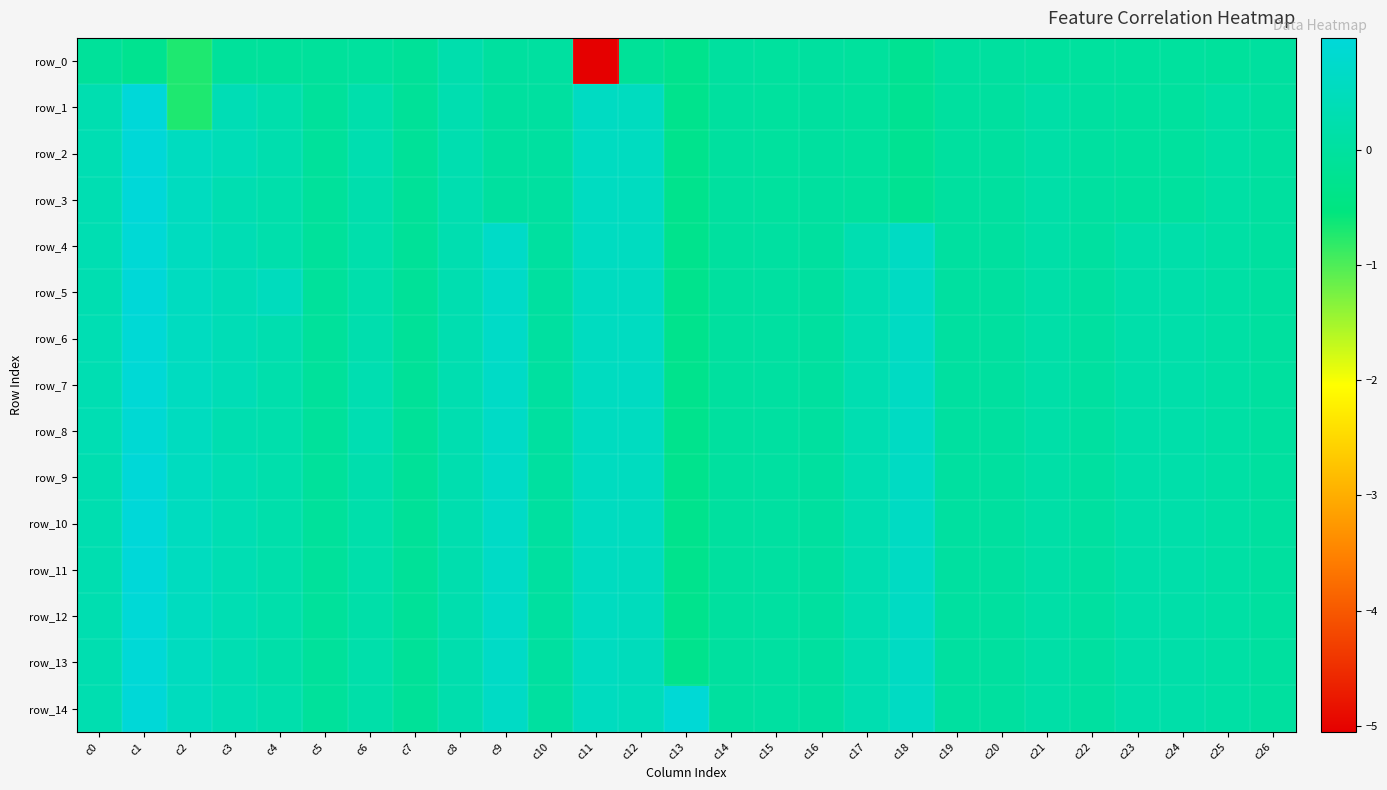

How many data points in row_14 are less than 0?

6